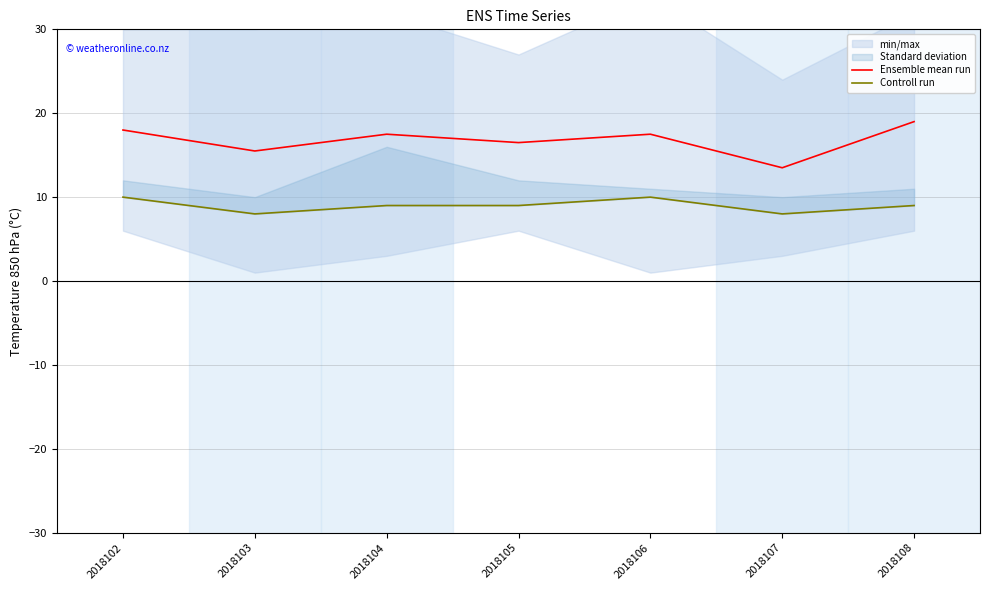

What is the sum of the Ensemble mean run values at 2018103 and 2018102?

33.5